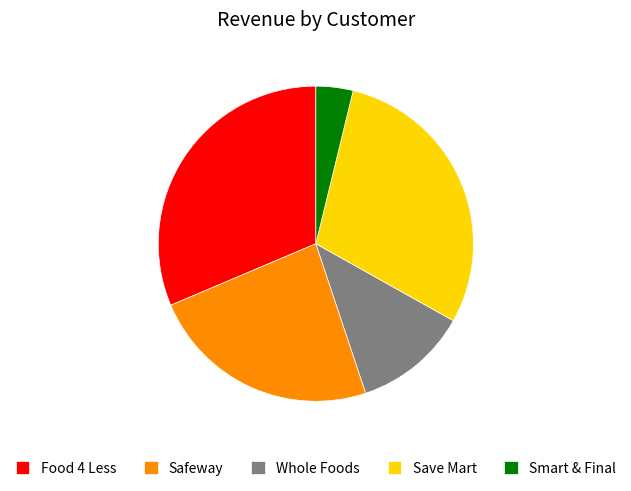

True or false: Smart & Final accounts for 16% of the total.

False